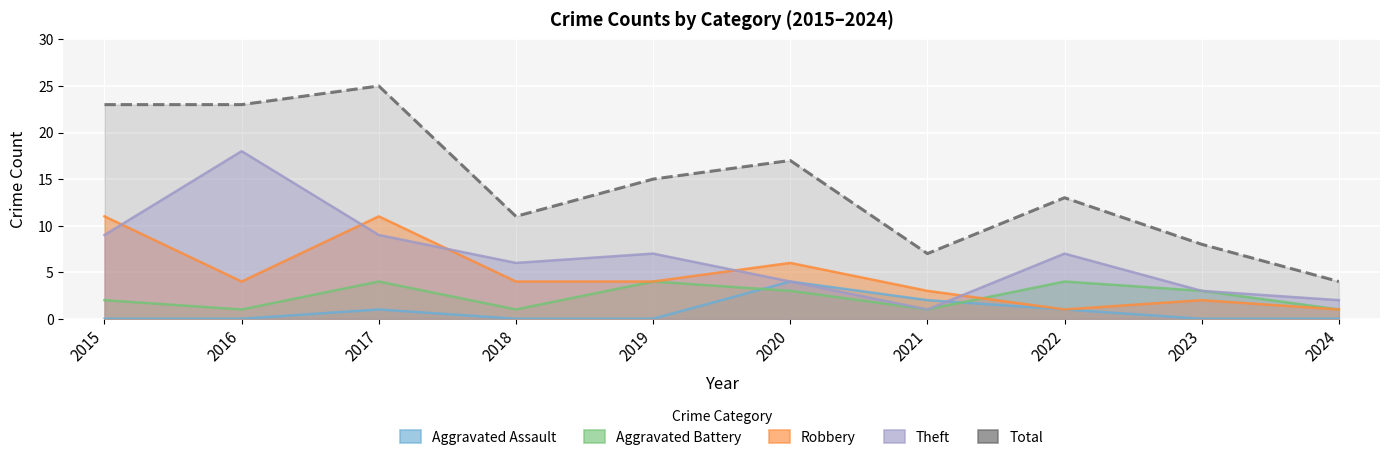

What is the average value of the Theft series?

7